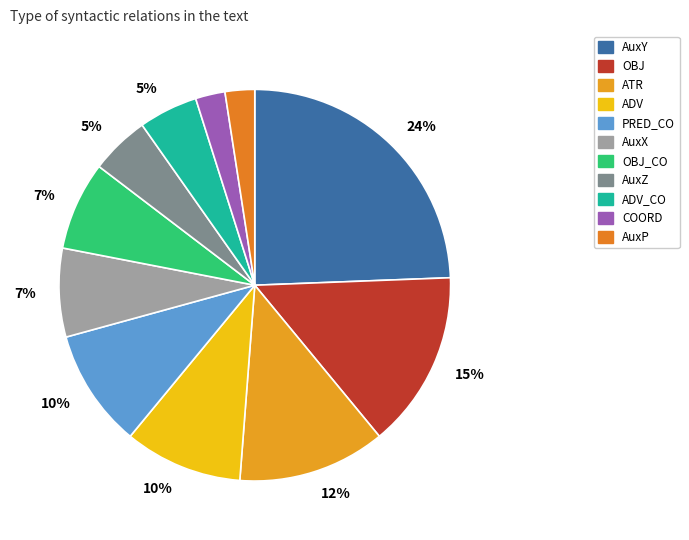

Does any single category account for the majority?

No